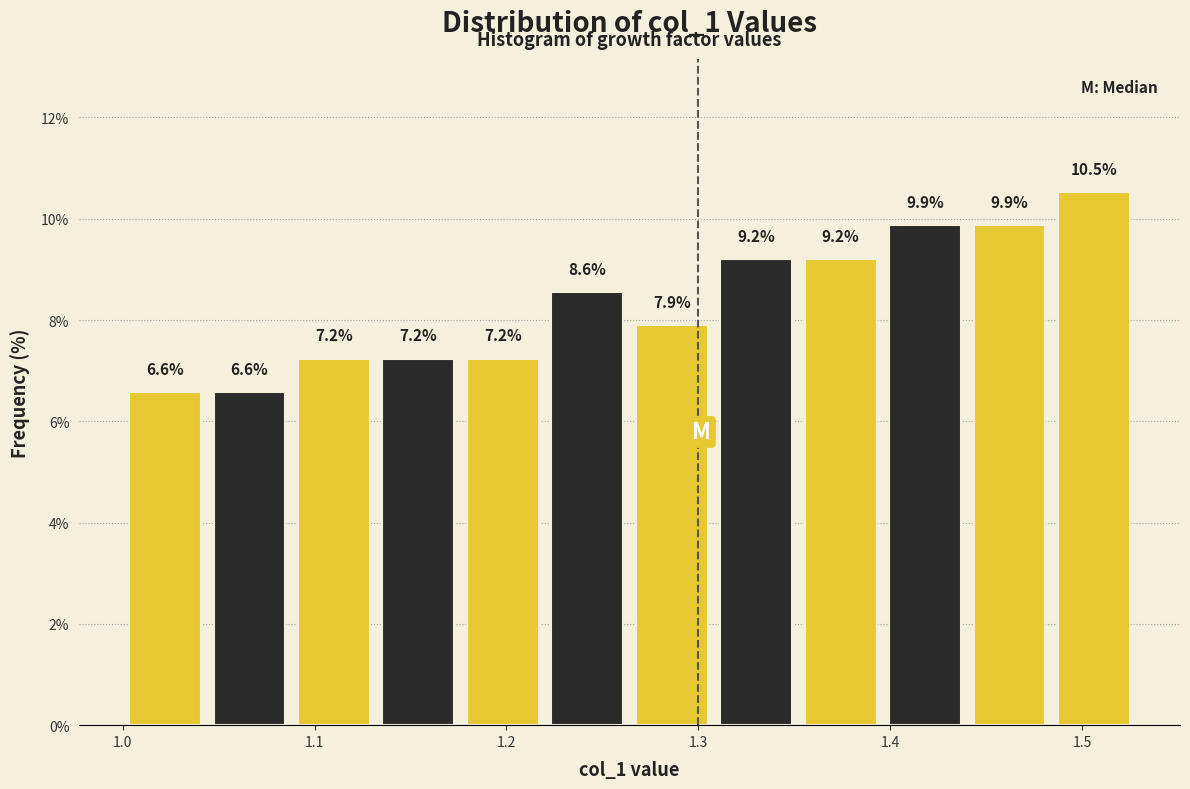

Reading left to right, list every bar in this chart as the range it spans on the x-axis followed by its height. The bar edges are not printed on the chart, so give them approximately, as read against the axis.

1.00 to 1.04: 6.6
1.04 to 1.09: 6.6
1.09 to 1.13: 7.2
1.13 to 1.18: 7.2
1.18 to 1.22: 7.2
1.22 to 1.26: 8.6
1.26 to 1.31: 7.9
1.31 to 1.35: 9.2
1.35 to 1.40: 9.2
1.40 to 1.44: 9.9
1.44 to 1.48: 9.9
1.48 to 1.53: 10.5